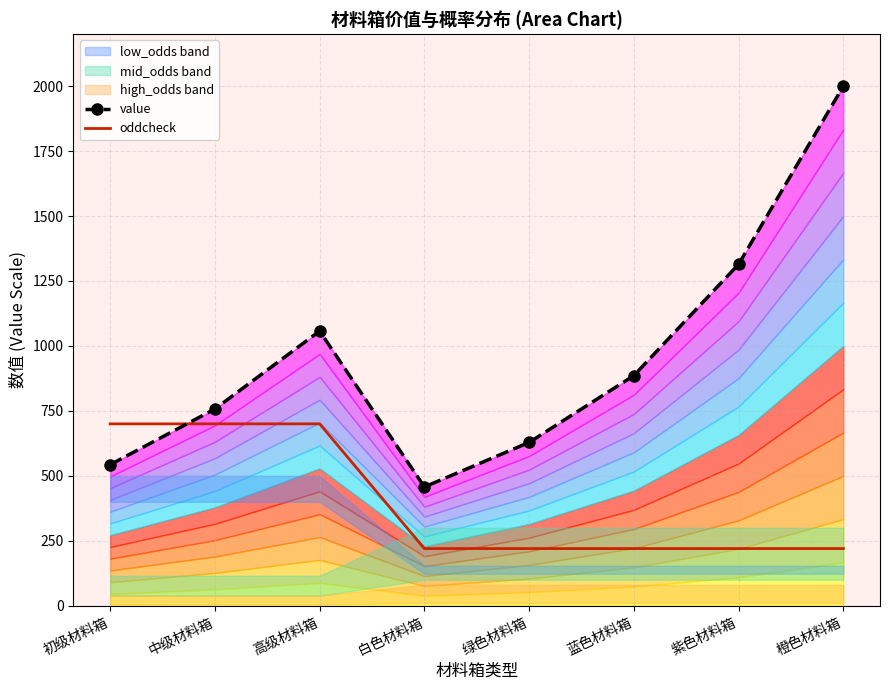

The value of oddcheck at 蓝色材料箱 is 220.0. True or false?

True